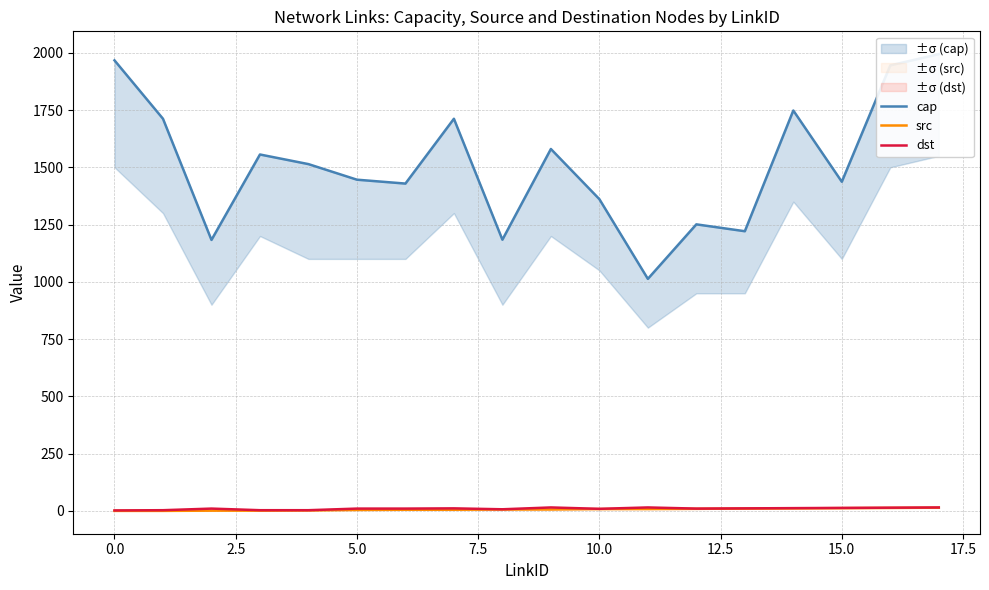

What is the difference between the second highest and second lowest values in the dst series?

12